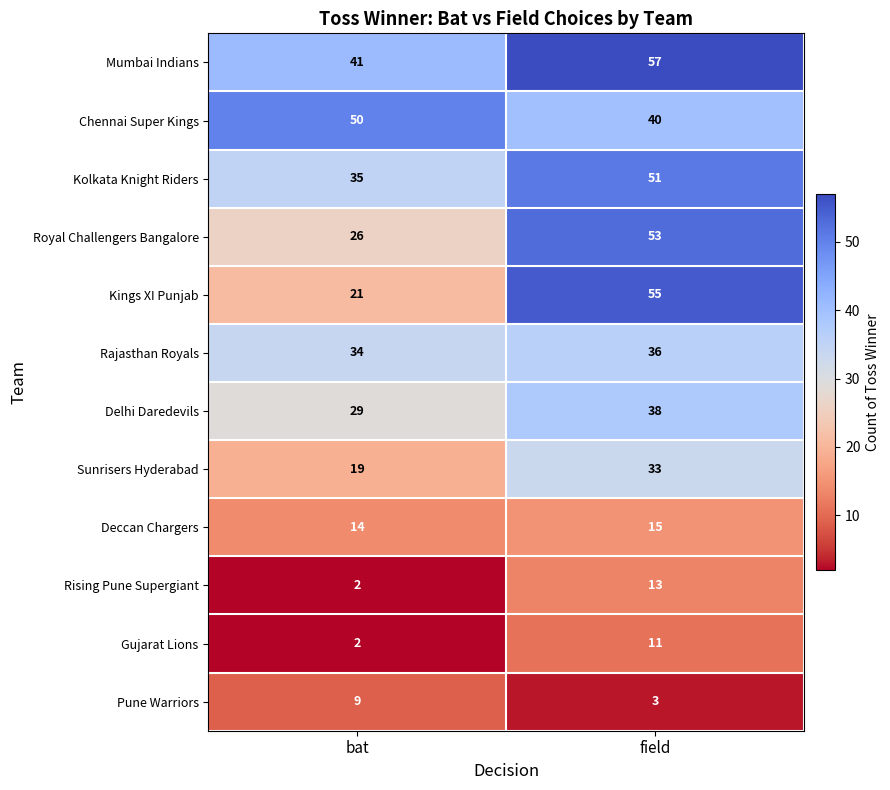

Which category has the highest value across all series?

field